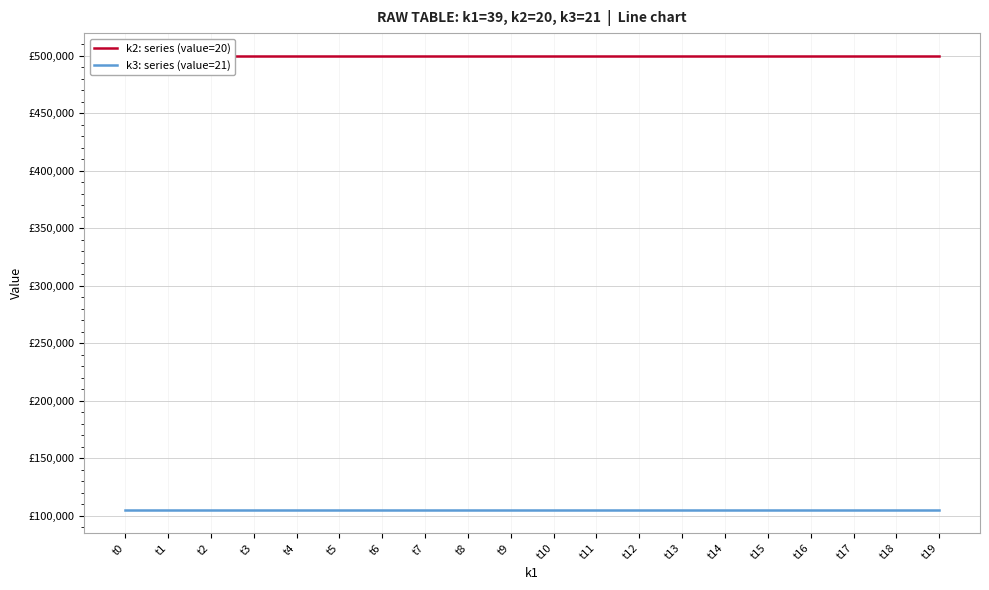

At how many categories does at least one series exceed 277979?

20